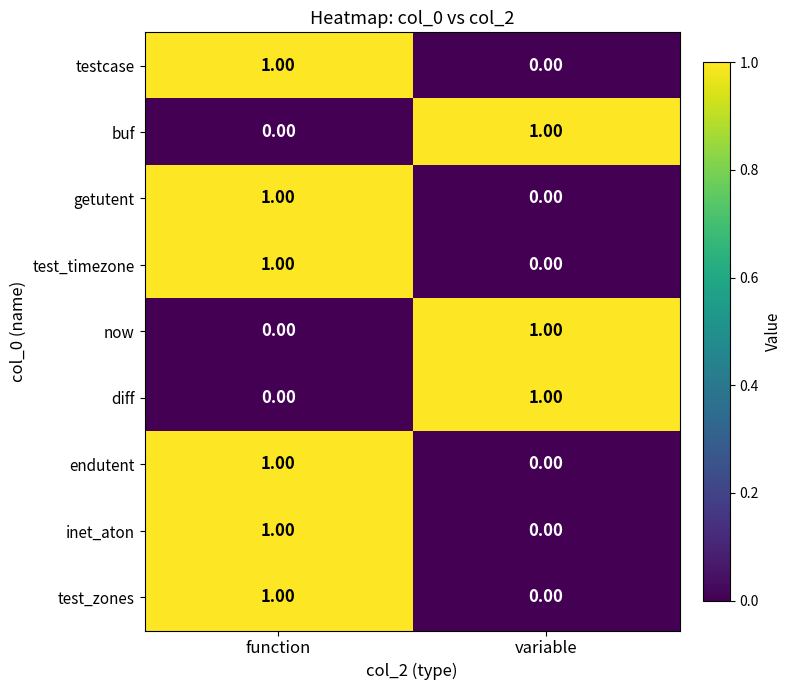

Where is getutent nearest to the value 0?

variable